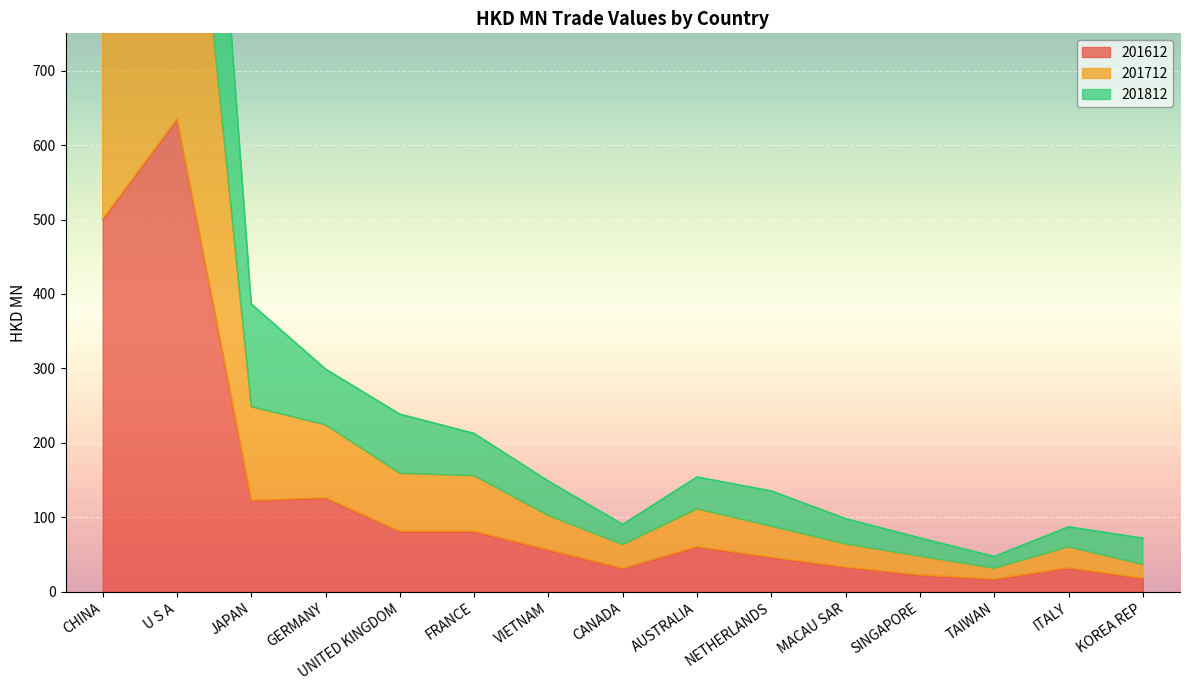

At which category is the sum across all series the highest?

U S A